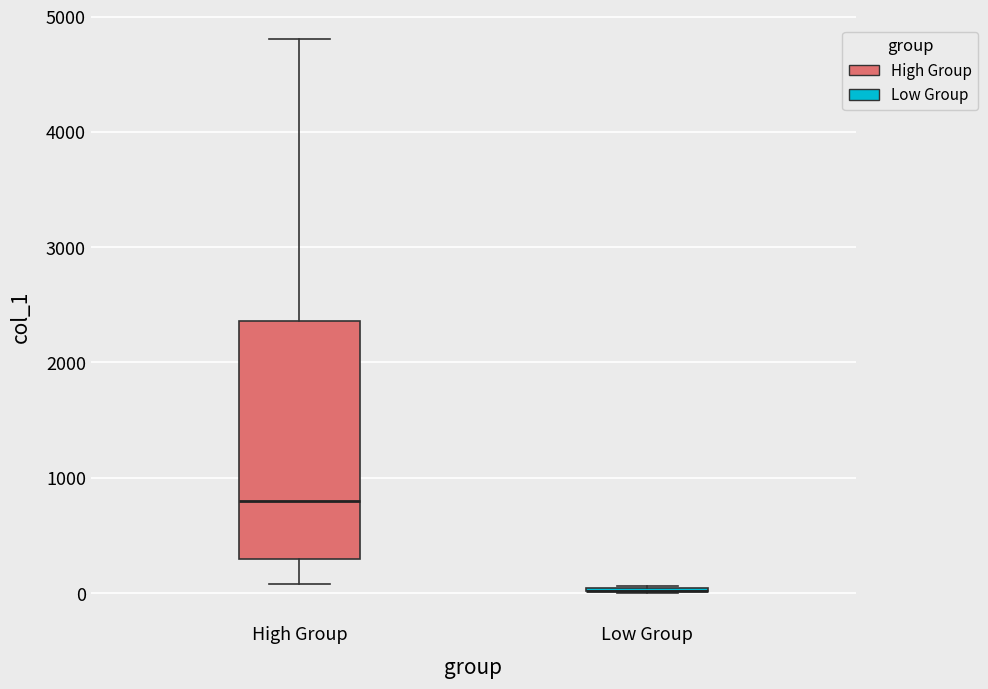

Reading left to right, transcribe this box plot: for each box, give where its median line is, the range the box spans, and where its two whiskers end, as read against the y-axis. The values are not printed on the chart, so give them approximately, as read against the axis.

High Group: median 800, box 300 to 2400, whiskers 100 to 4800
Low Group: box collapsed to a line at 0, whiskers 0 to 100